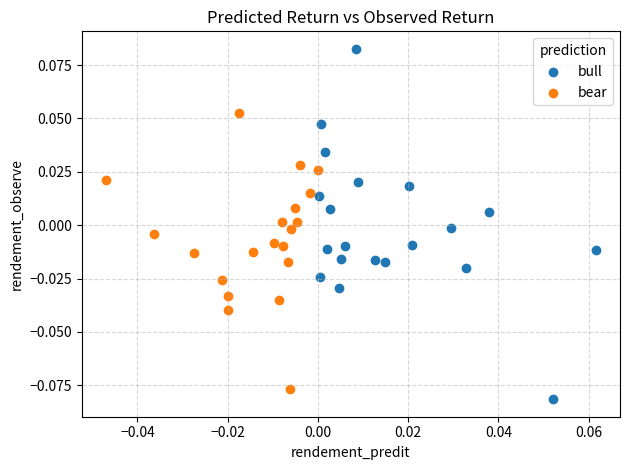

What are all the series names shown in the legend?

bull, bear